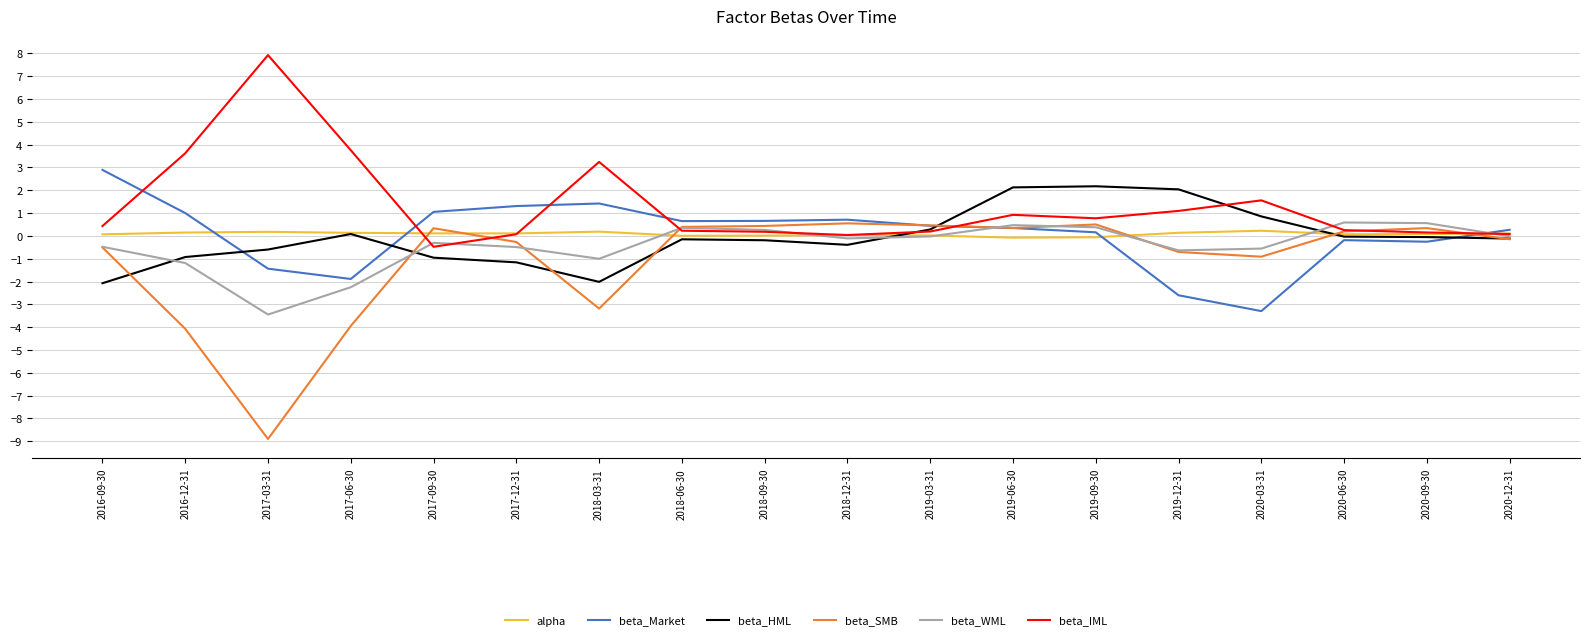

What is the average value of the beta_HML series?

-0.1